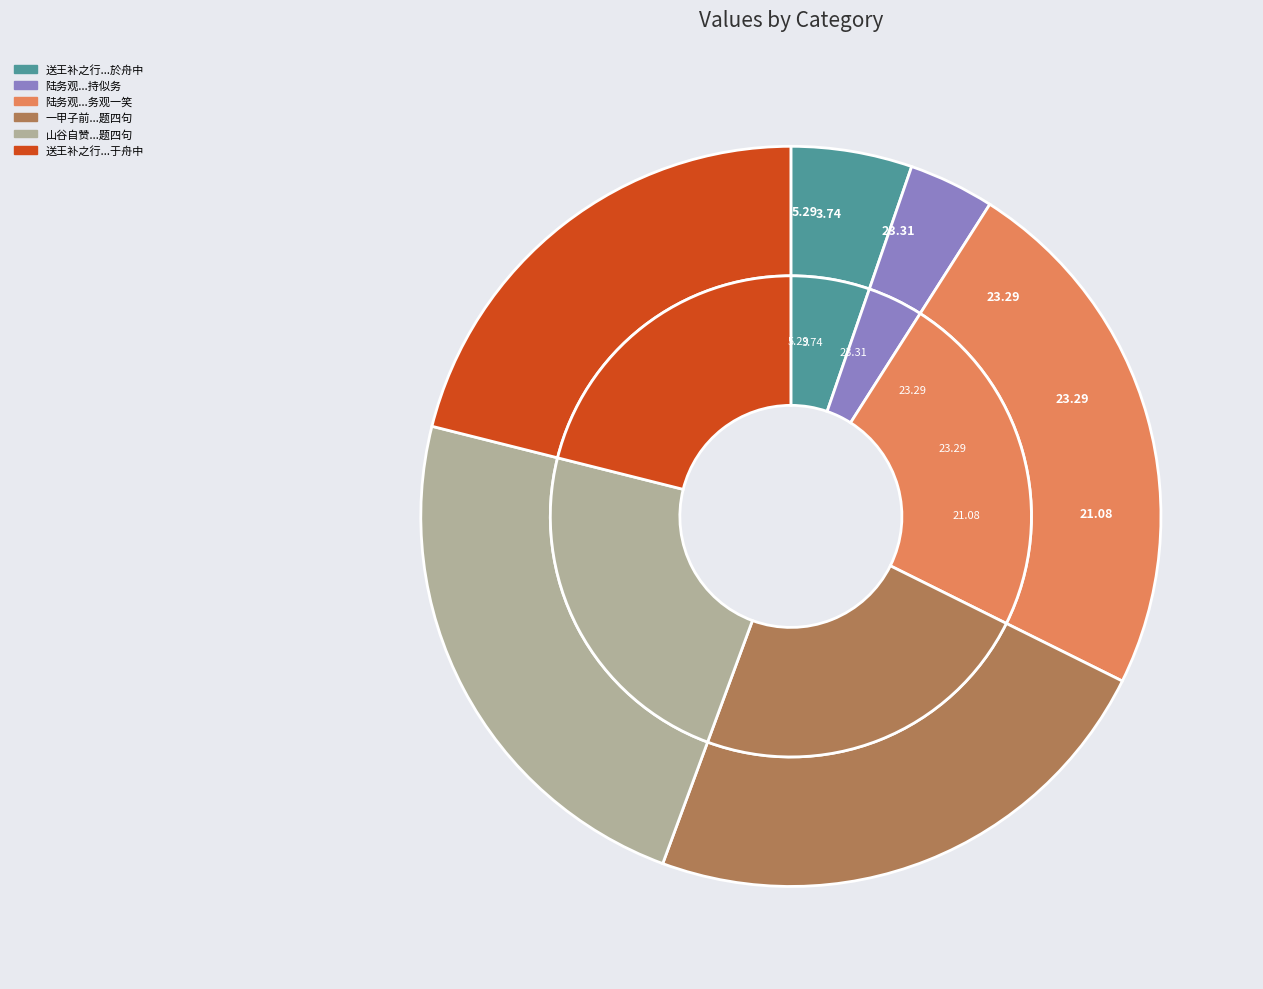

Which has a higher value, 送王补之行风忽作因题四句于舟中 or 送王补之行风忽作因题四句於舟中?

送王补之行风忽作因题四句于舟中